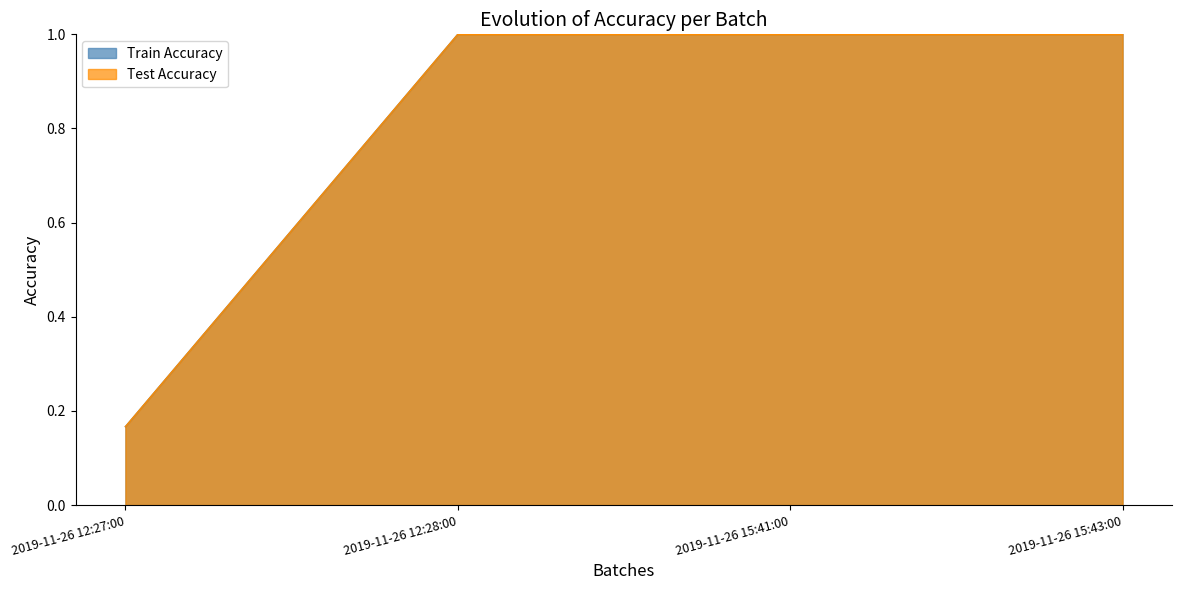

What is the sum of the Train Accuracy values at 2019-11-26 12:28:00 and 2019-11-26 15:41:00?

2.0